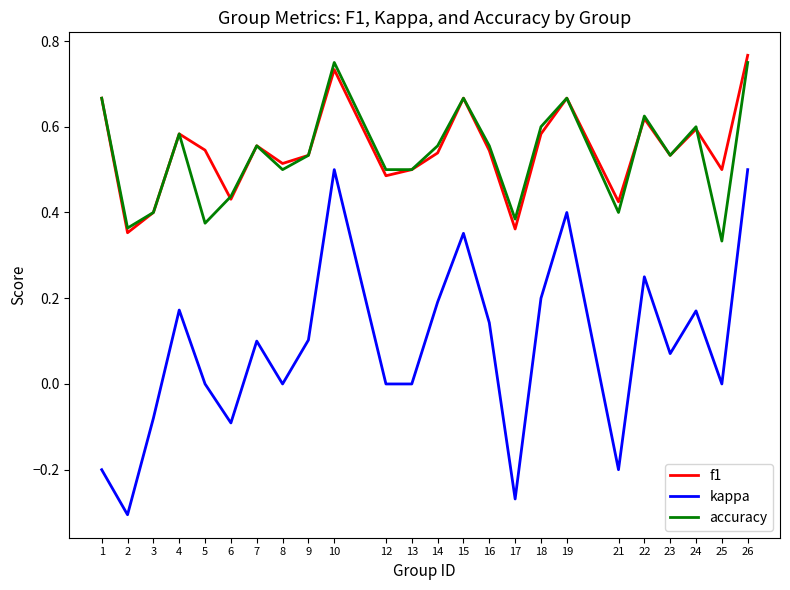

The value of f1 at 25 is 0.5. True or false?

True